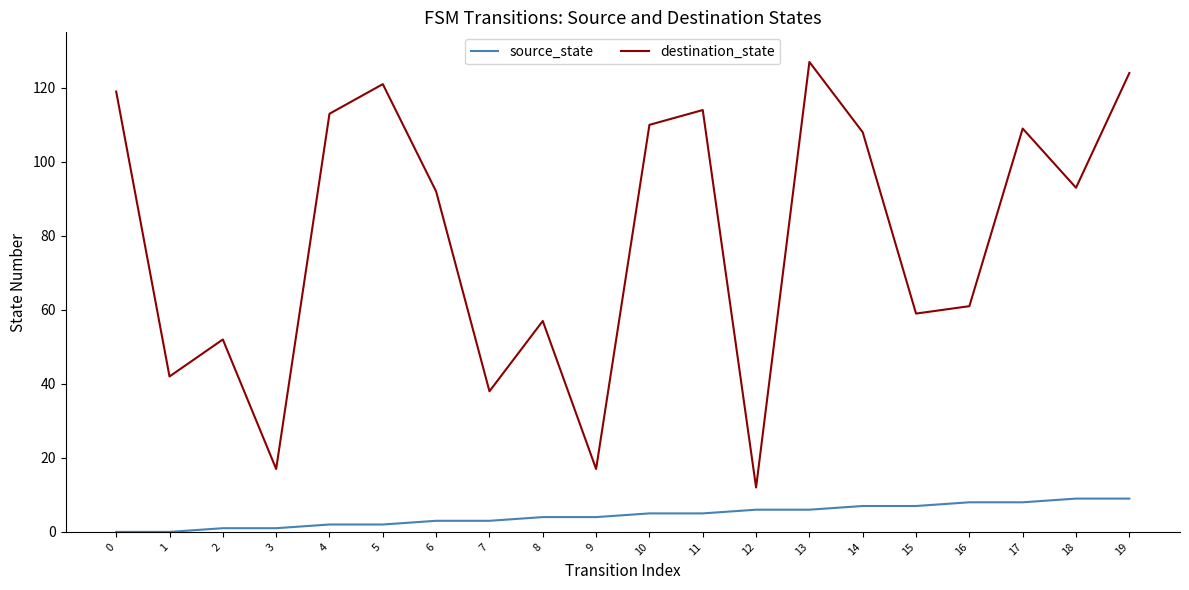

In destination_state, how many points are lower than both neighbors (excluding endpoints)?

7